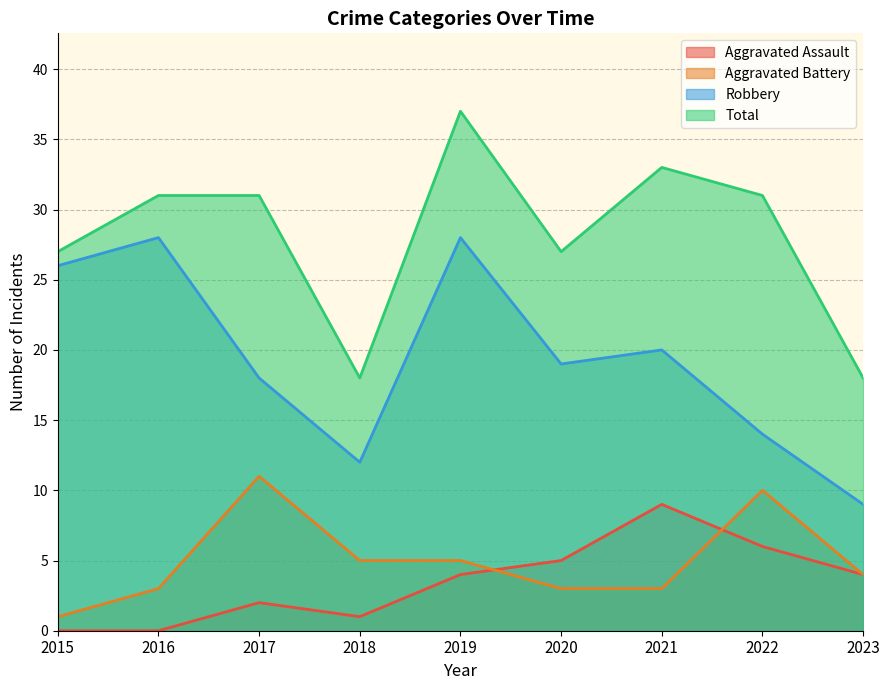

The Aggravated Assault series shows 3 at 2019. True or false?

False